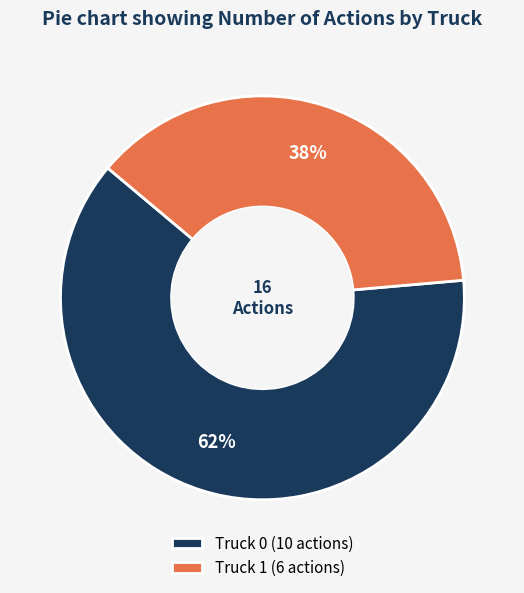

True or false: Truck 0 accounts for 62% of the total.

True